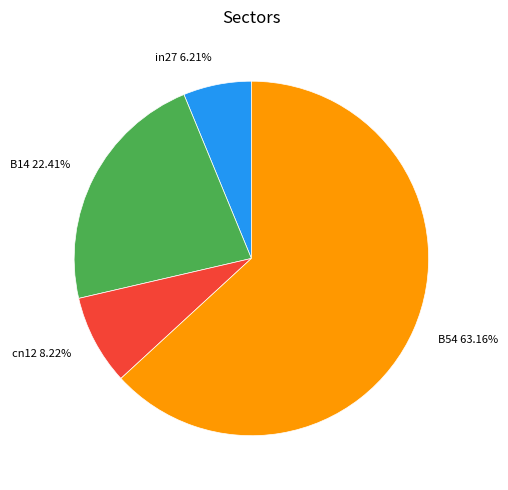

Which slice is the largest?

B54 63.16%